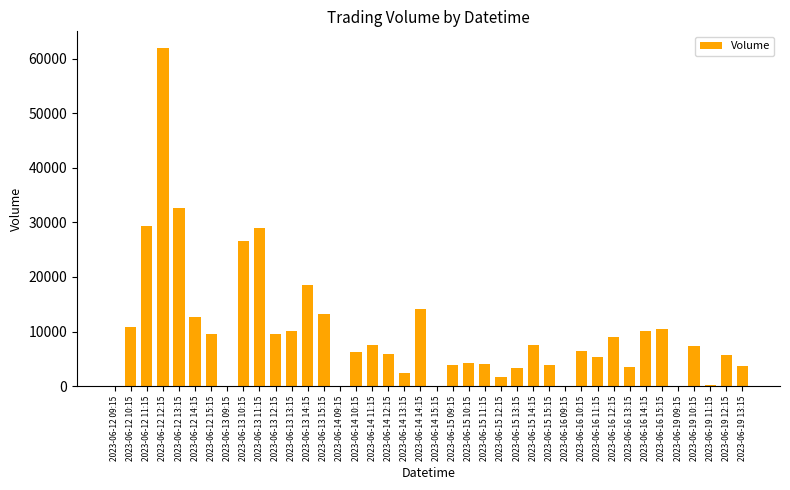

What is the ratio of the value at 2023-06-12 11:15 to the value at 2023-06-14 13:15?

11.9